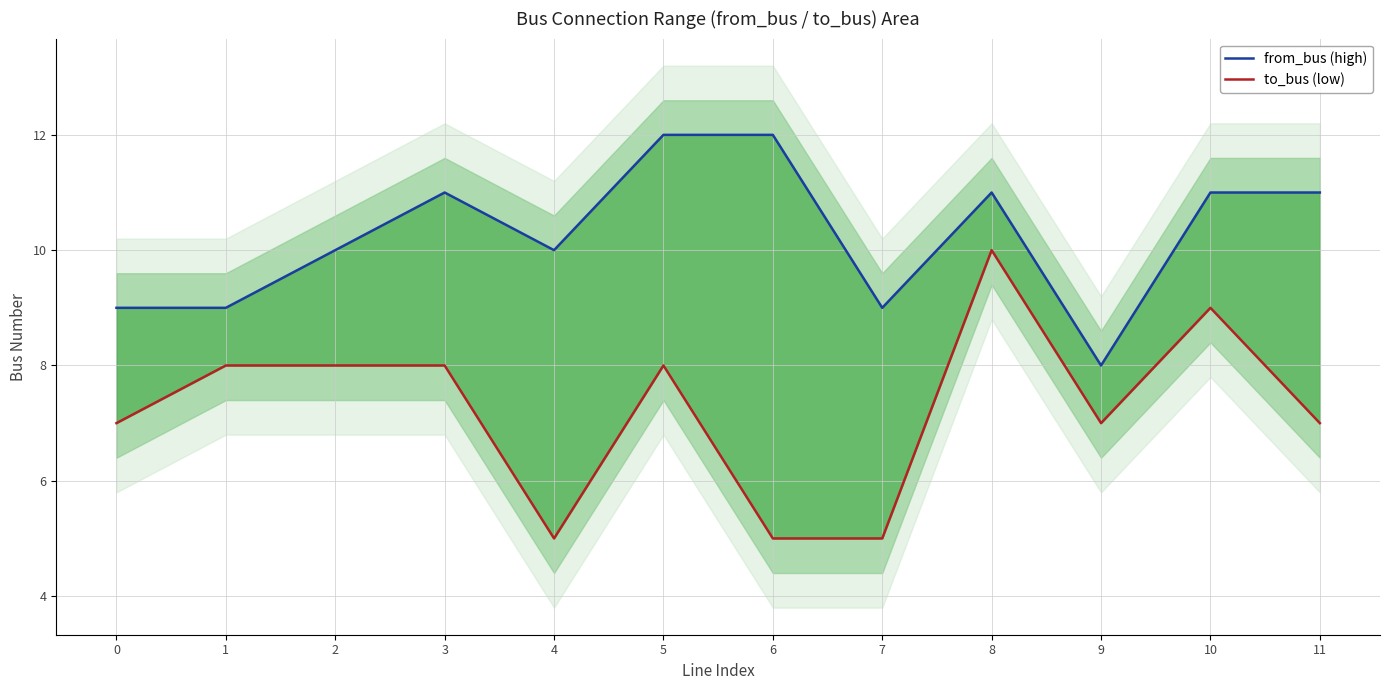

True or false: to_bus (low) has a value of 7 at 11.

True